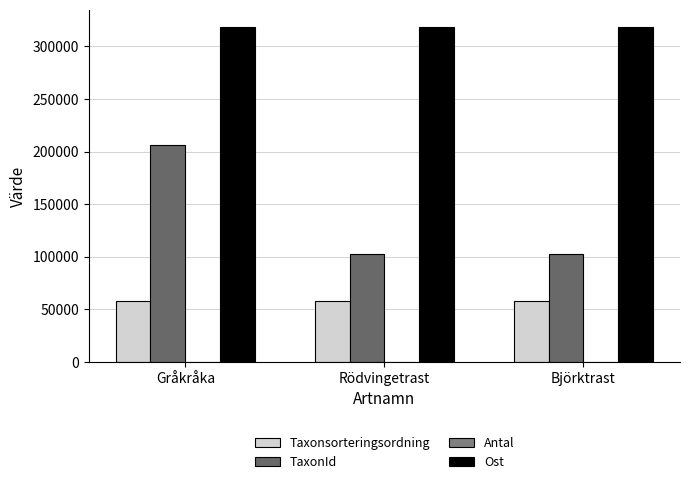

The Antal series shows 1 at Rödvingetrast. True or false?

False